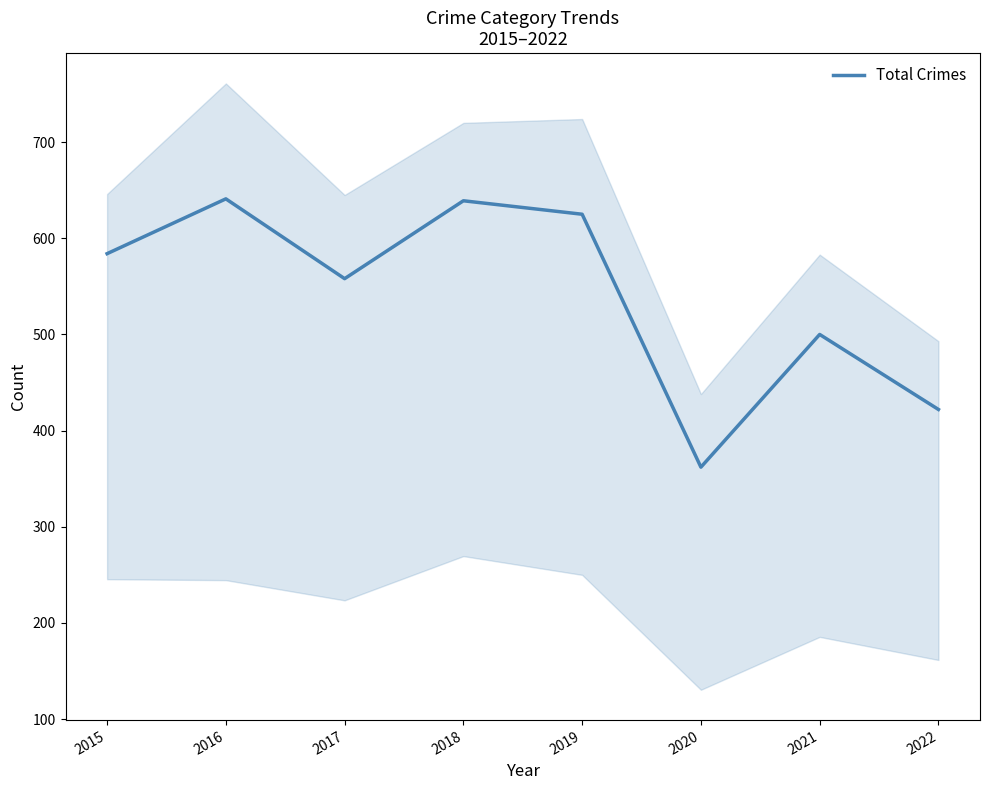

Reading left to right, transcribe all the data shown in this chart.

2015=584	2016=641	2017=558	2018=639	2019=625	2020=362	2021=500	2022=422